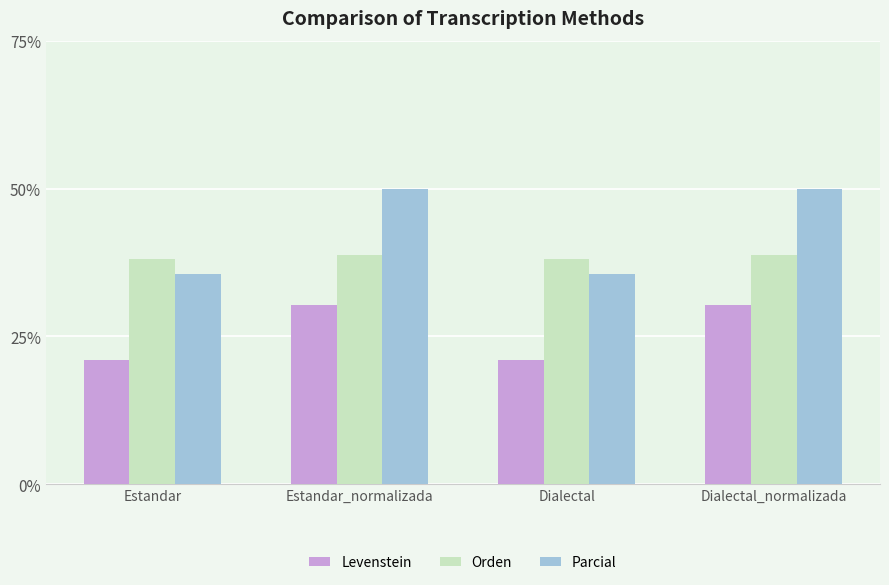

What is the minimum value shown in the chart?

21.1